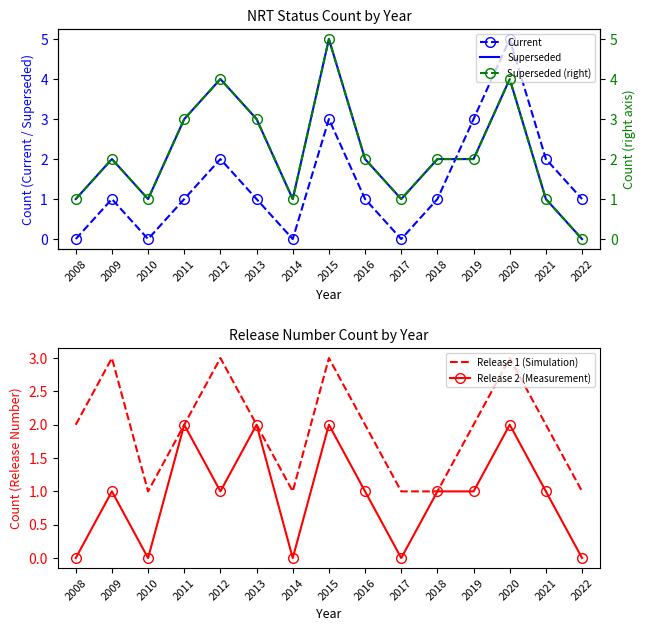

What is the sum of all Release 2 (Measurement) values?

14